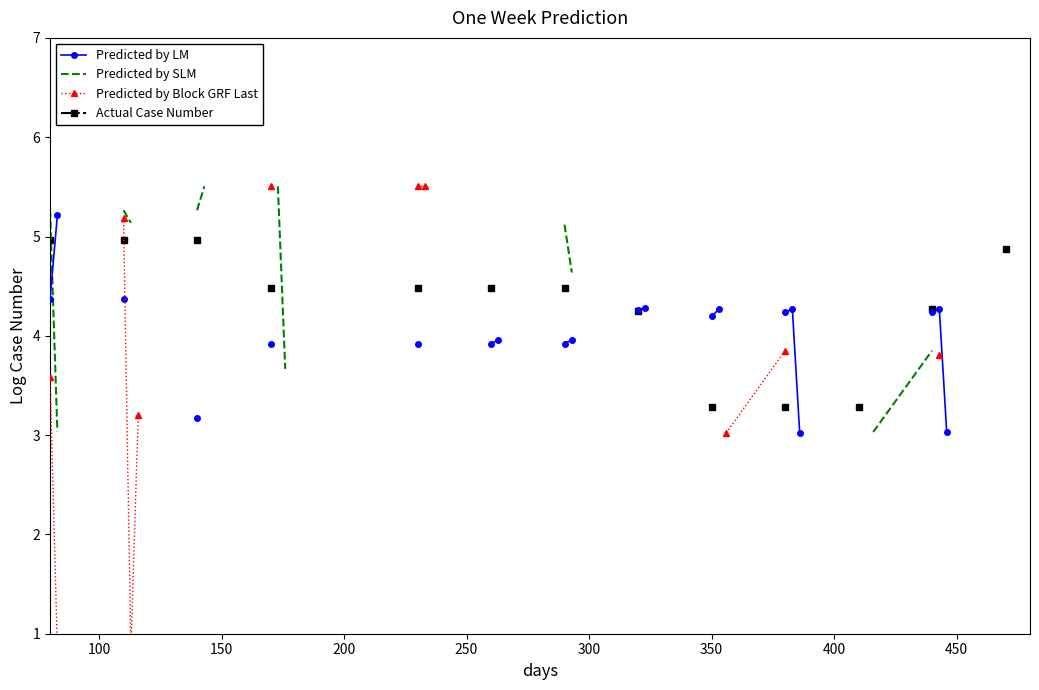

How many values in Predicted by Block GRF Last are above zero?

12